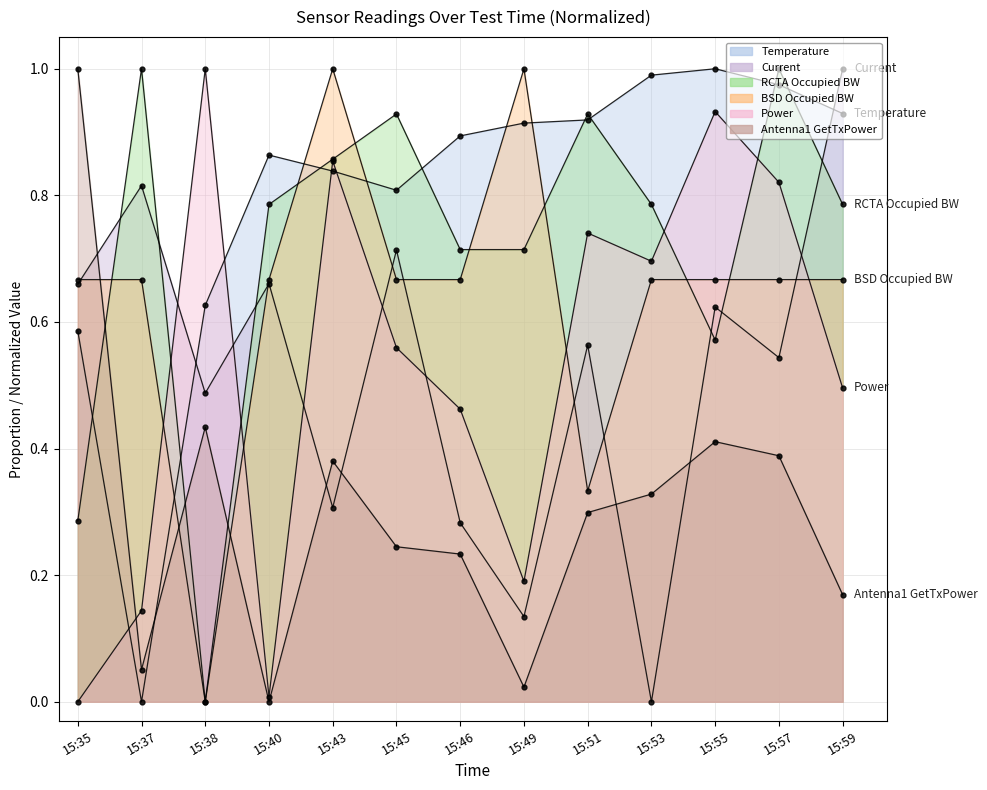

How many categories are shown in the chart?

13